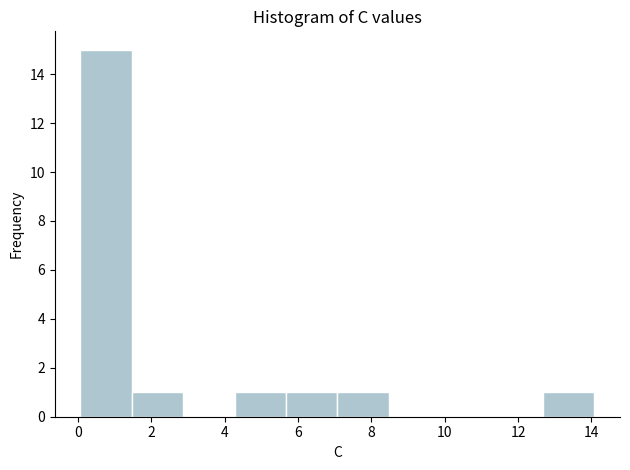

What is the height of the bar covering 5.6 to 7.0 on the x-axis? Neither the bar edges nor the heights are printed on the chart, so give them approximately, as read against the axes.

1